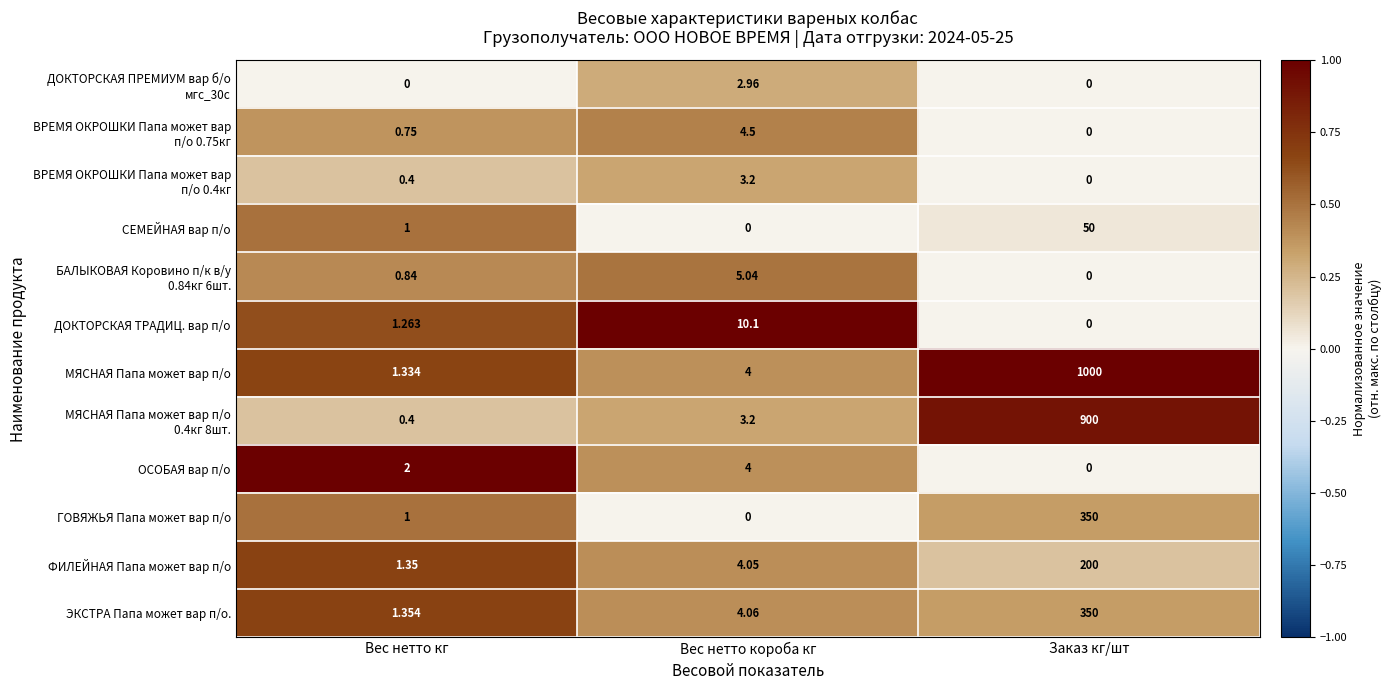

How many categories are shown in the chart?

3